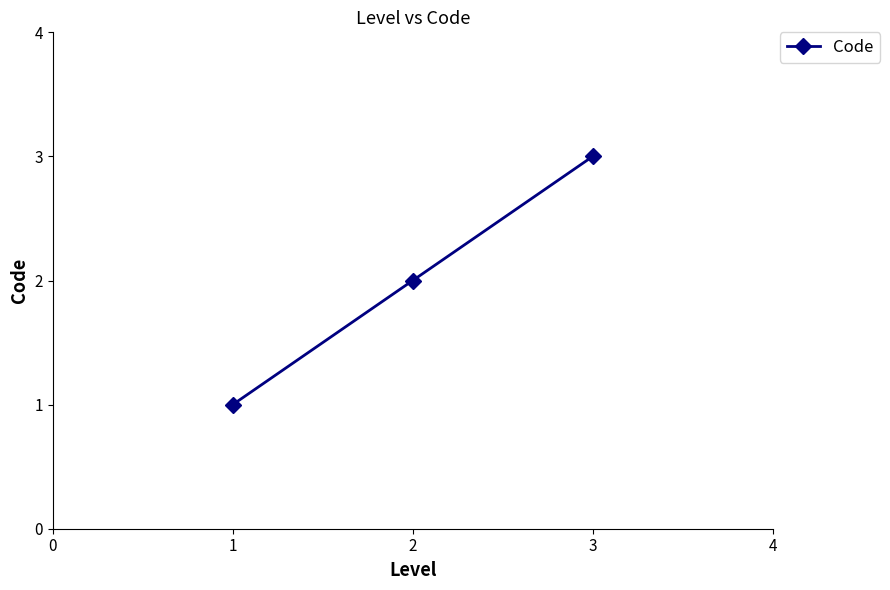

List the labels in order of value, smallest first.

1, 2, 3